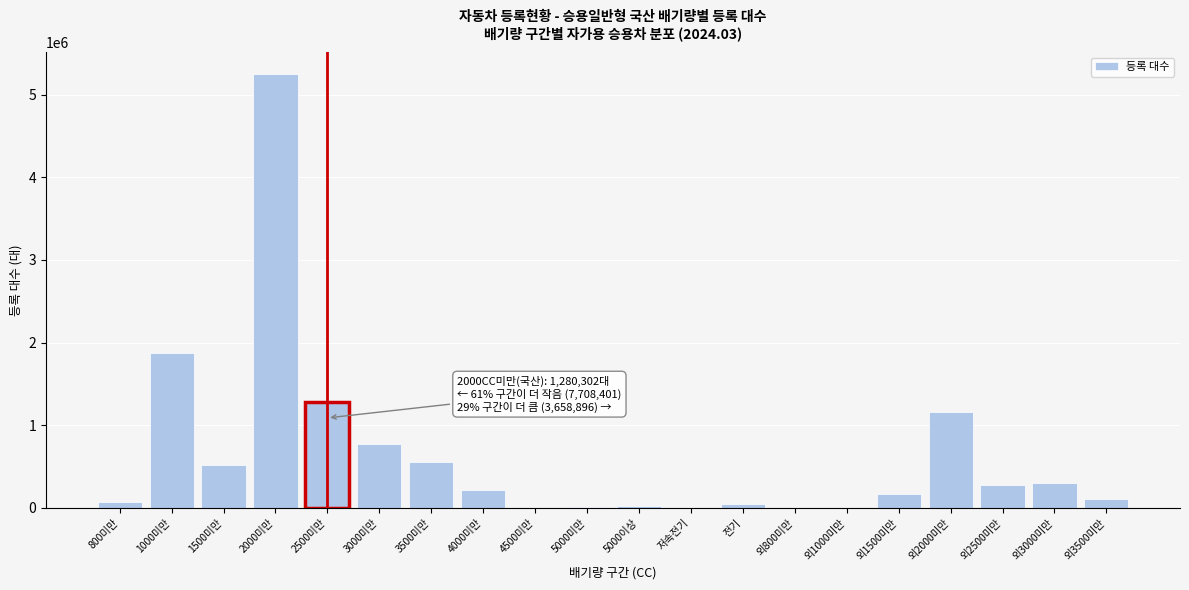

At which label is the value closest to 2625919?

1000미만